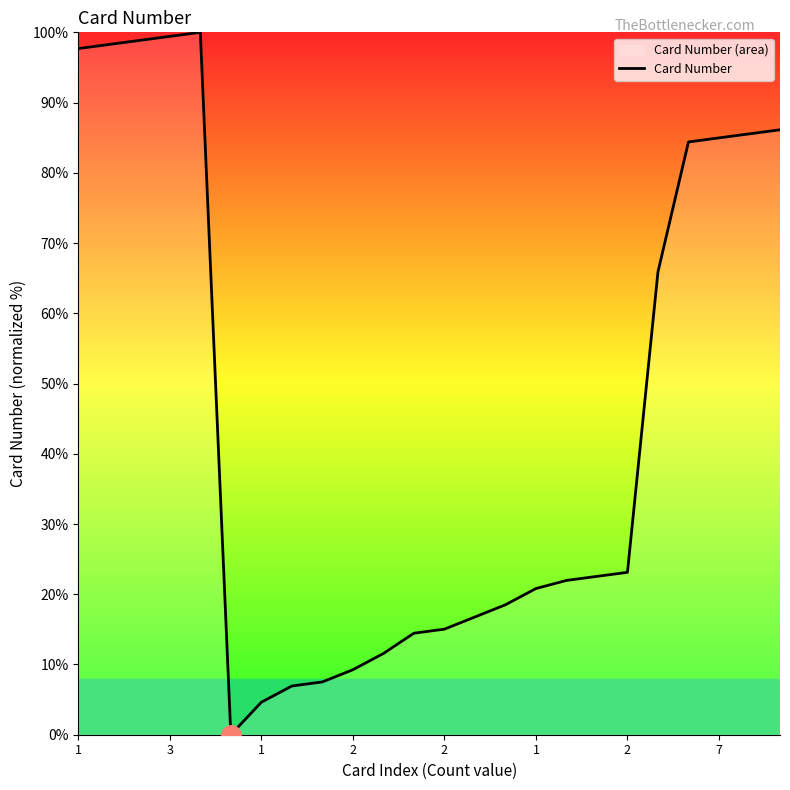

How many values exceed 22?

12